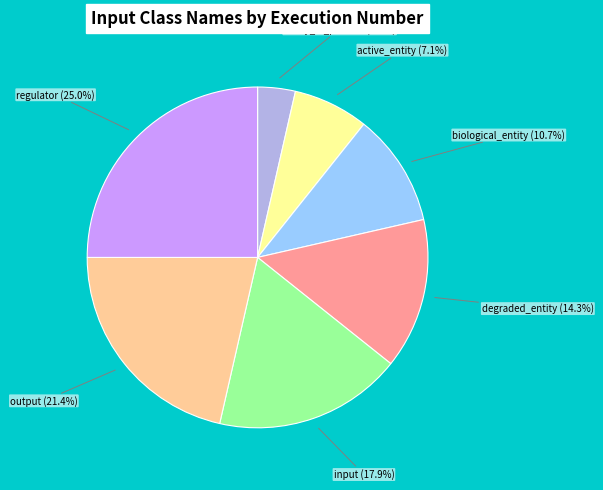

How many slices are in this pie chart?

7